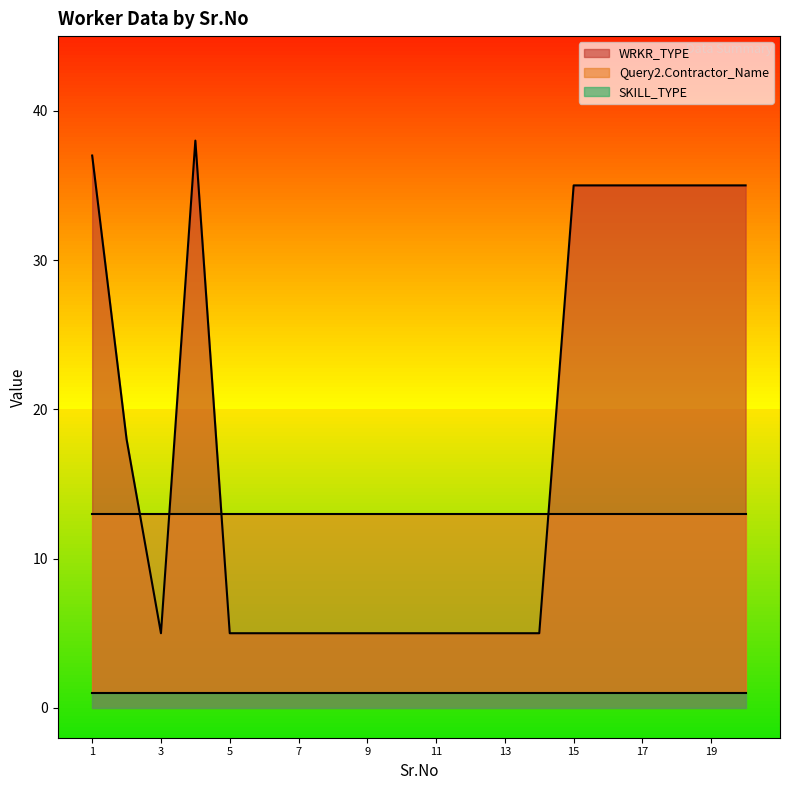

True or false: SKILL_TYPE has more than 2 points higher than both neighbors.

False